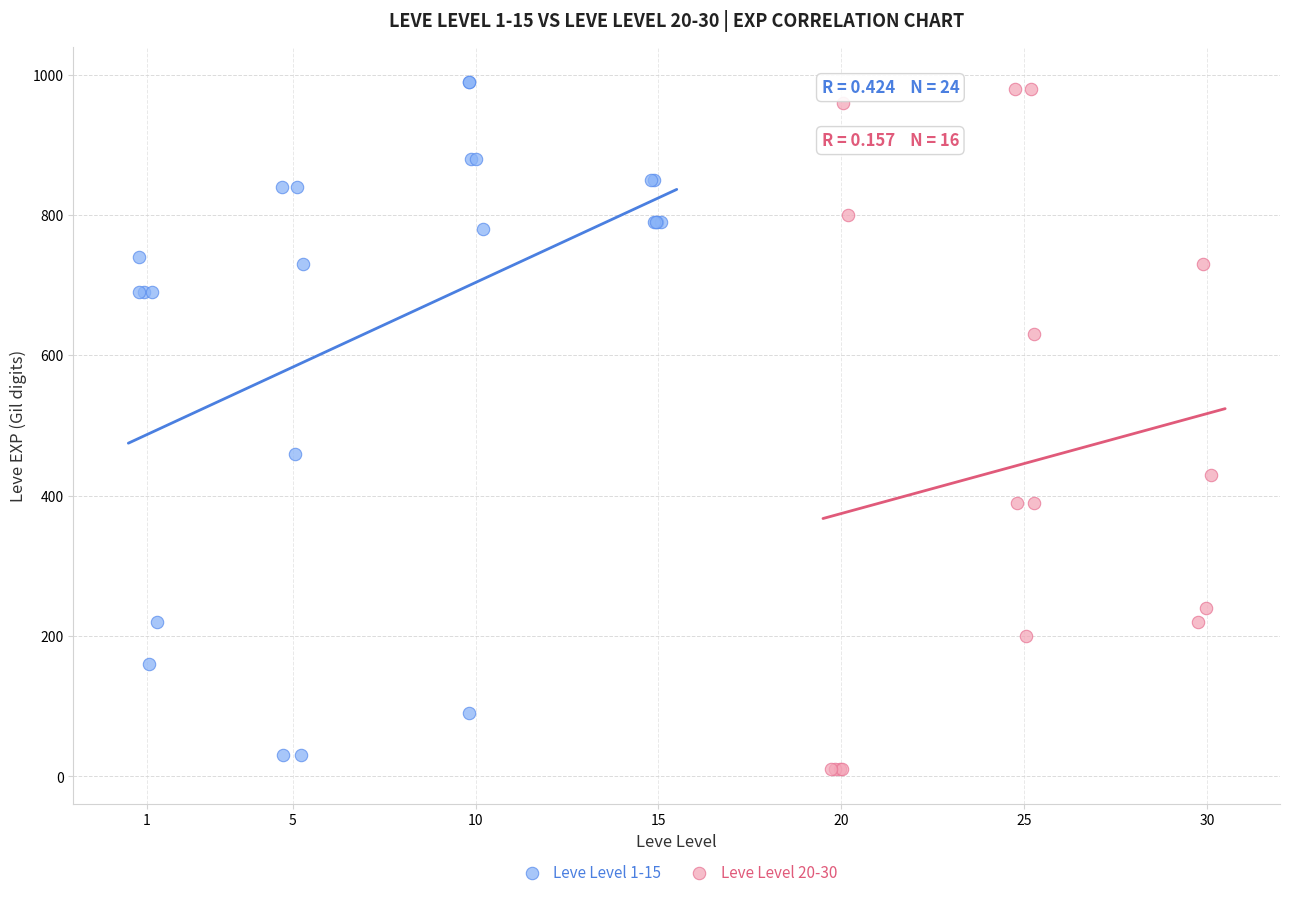

Which series has the widest spread of Y values?

Leve Level 20-30